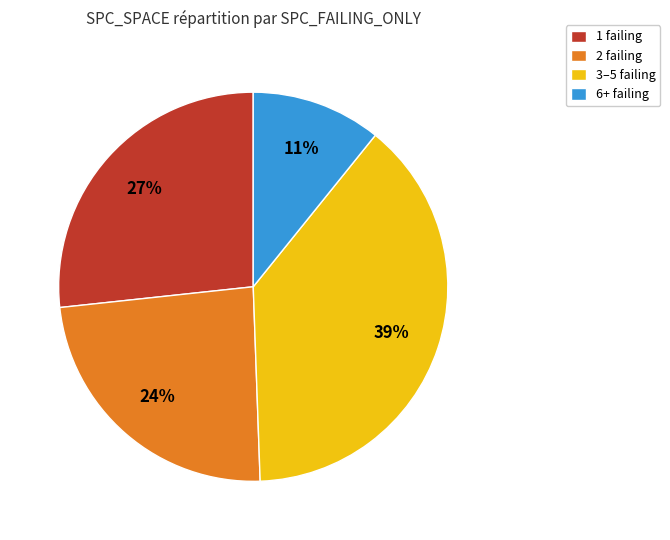

How many segments does this pie chart have?

4